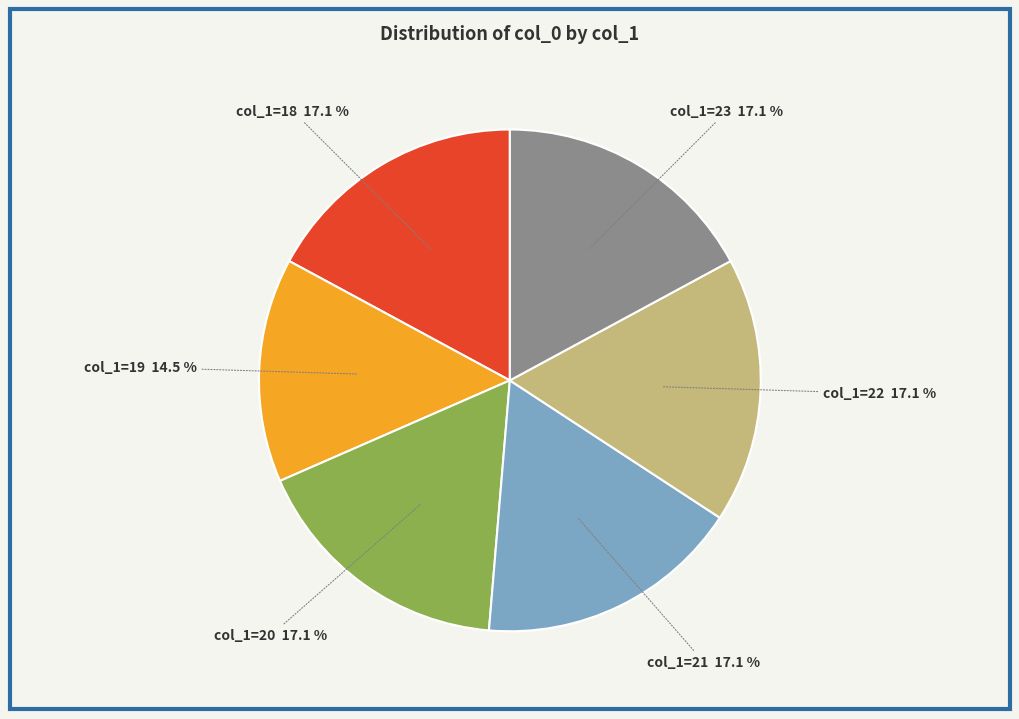

Is there any slice that represents more than half of the pie?

No